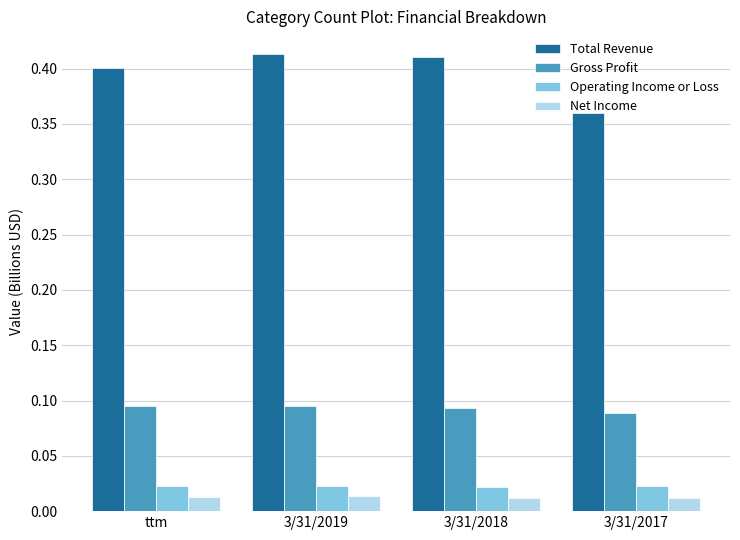

What is the sum of all Total Revenue values?

1.6